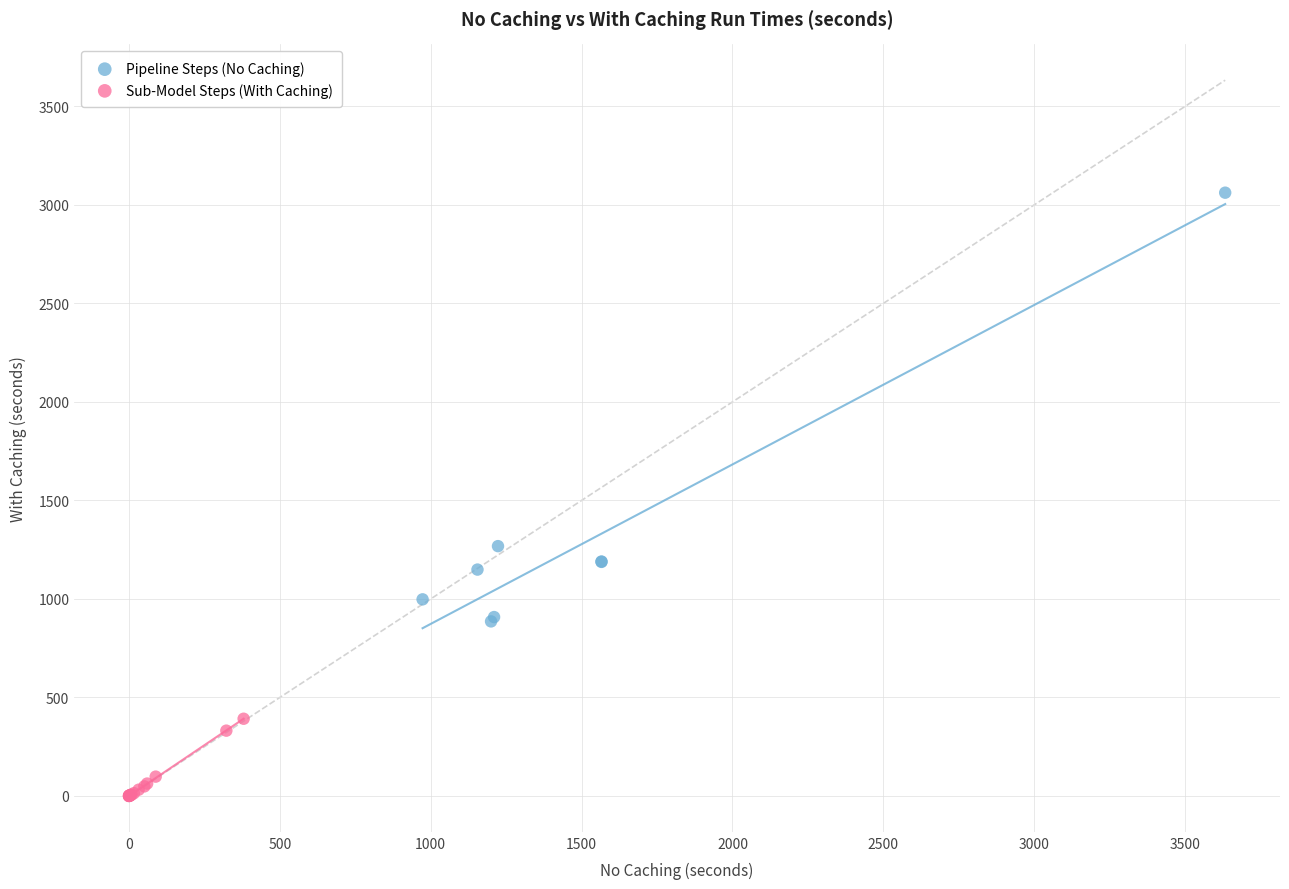

Which series reaches the minimum Y coordinate?

Sub-Model Steps (With Caching)